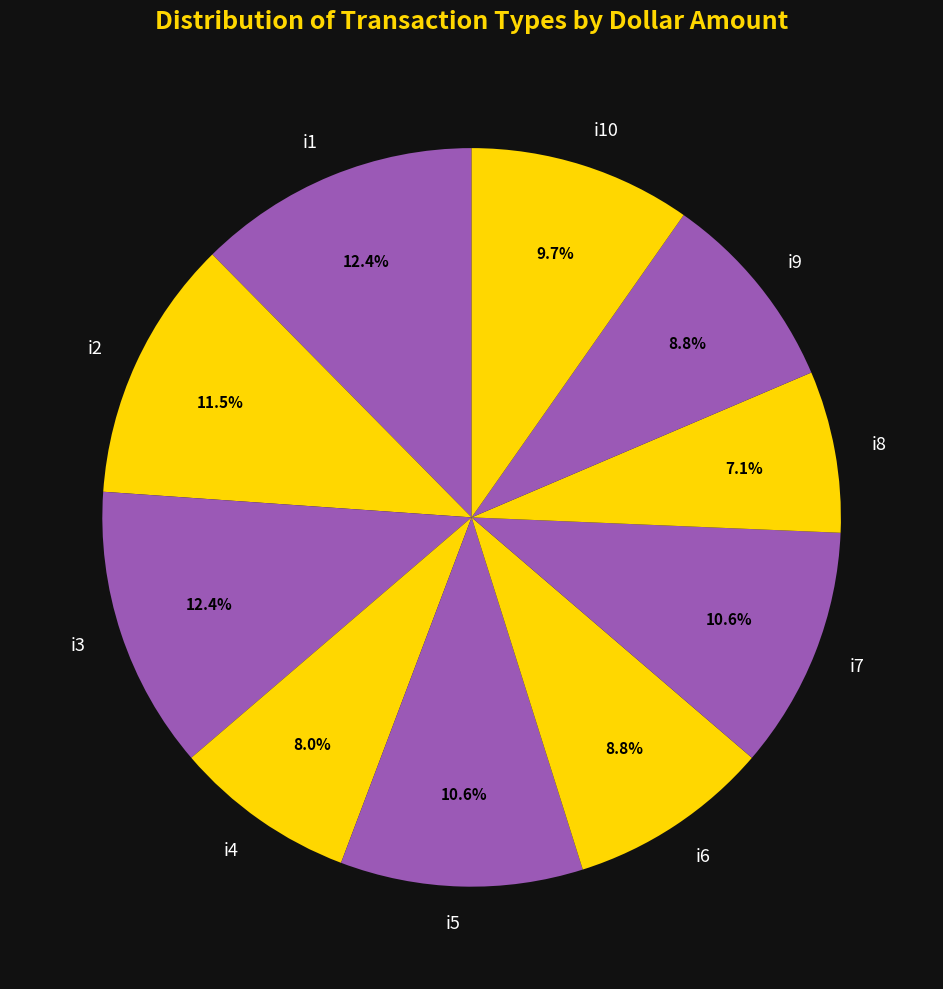

To the nearest percent, what percentage of the pie is i9?

9%